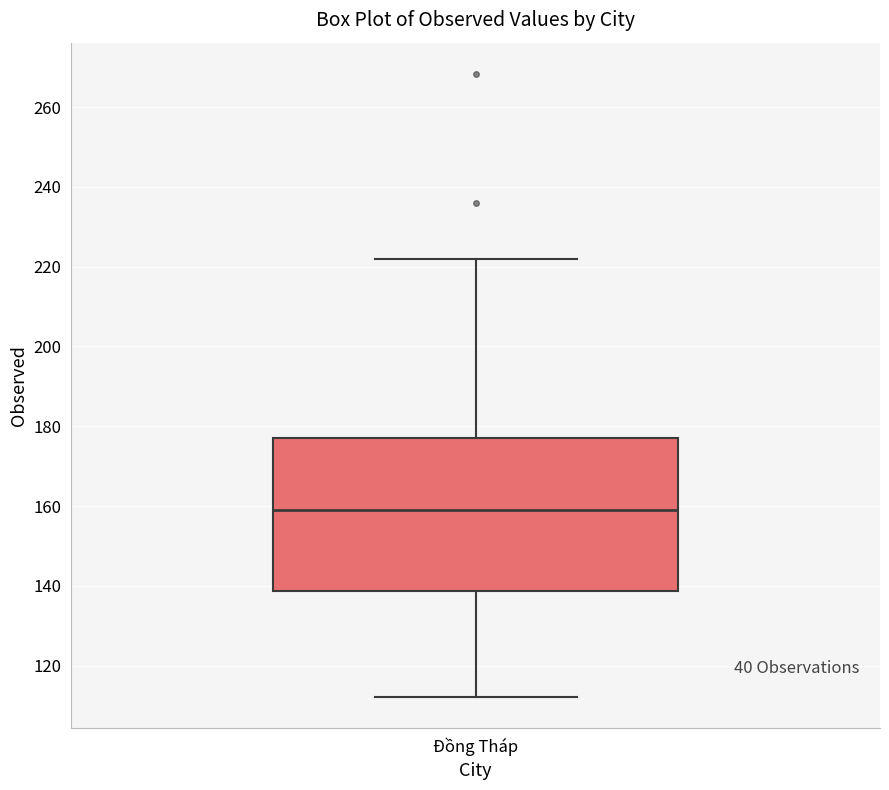

Read this box plot against the y-axis: the position of the median line, the range covered by the box, and the ends of both whiskers. The values are not printed on the chart, so give them approximately, as read against the axis.

median 160, box 138 to 178, whiskers 112 to 222